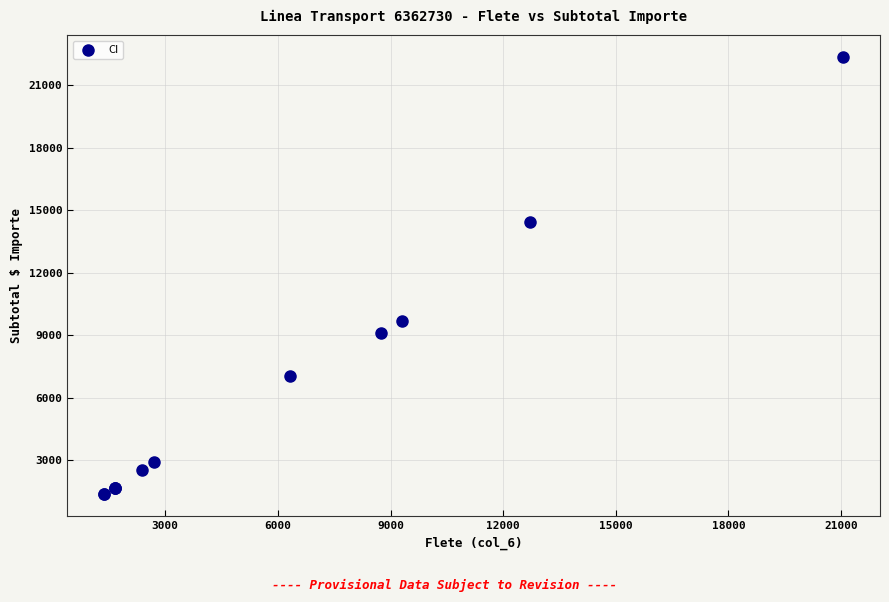

What Y value in the scatter plot is closest to 11861?

9706.5